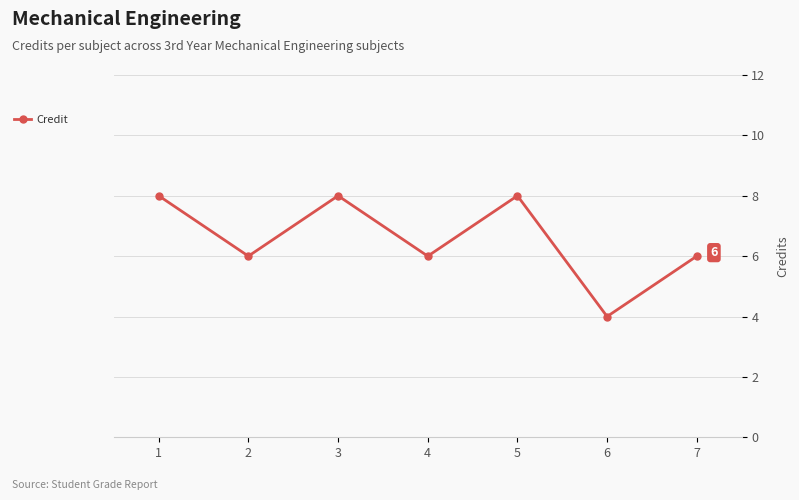

What is the ratio of the value at 5 to the value at 2?

1.3